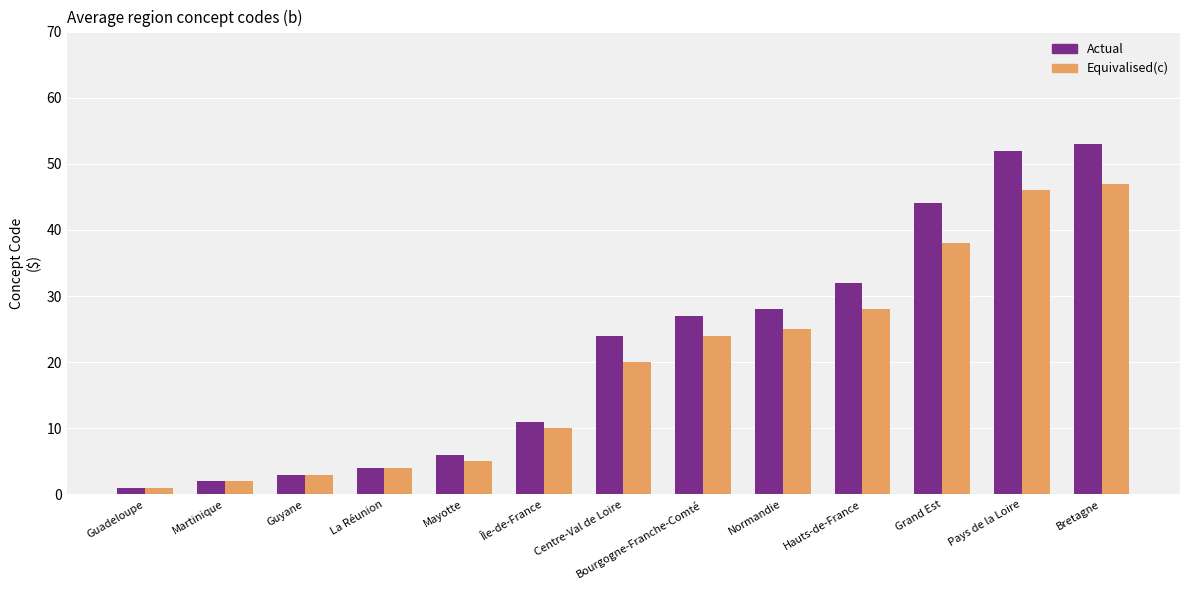

What is the total value across all series at Pays de la Loire?

98